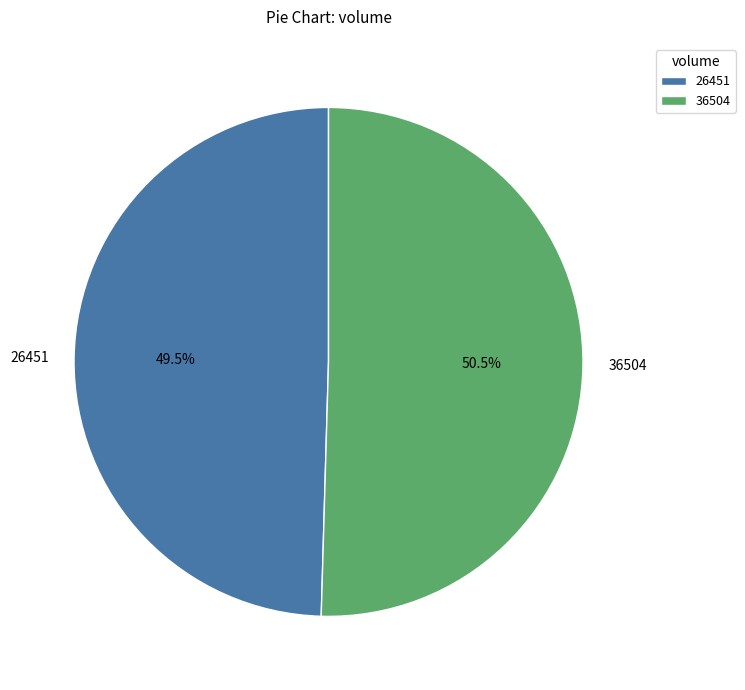

Is it true that 26451 is 36% of the pie?

False